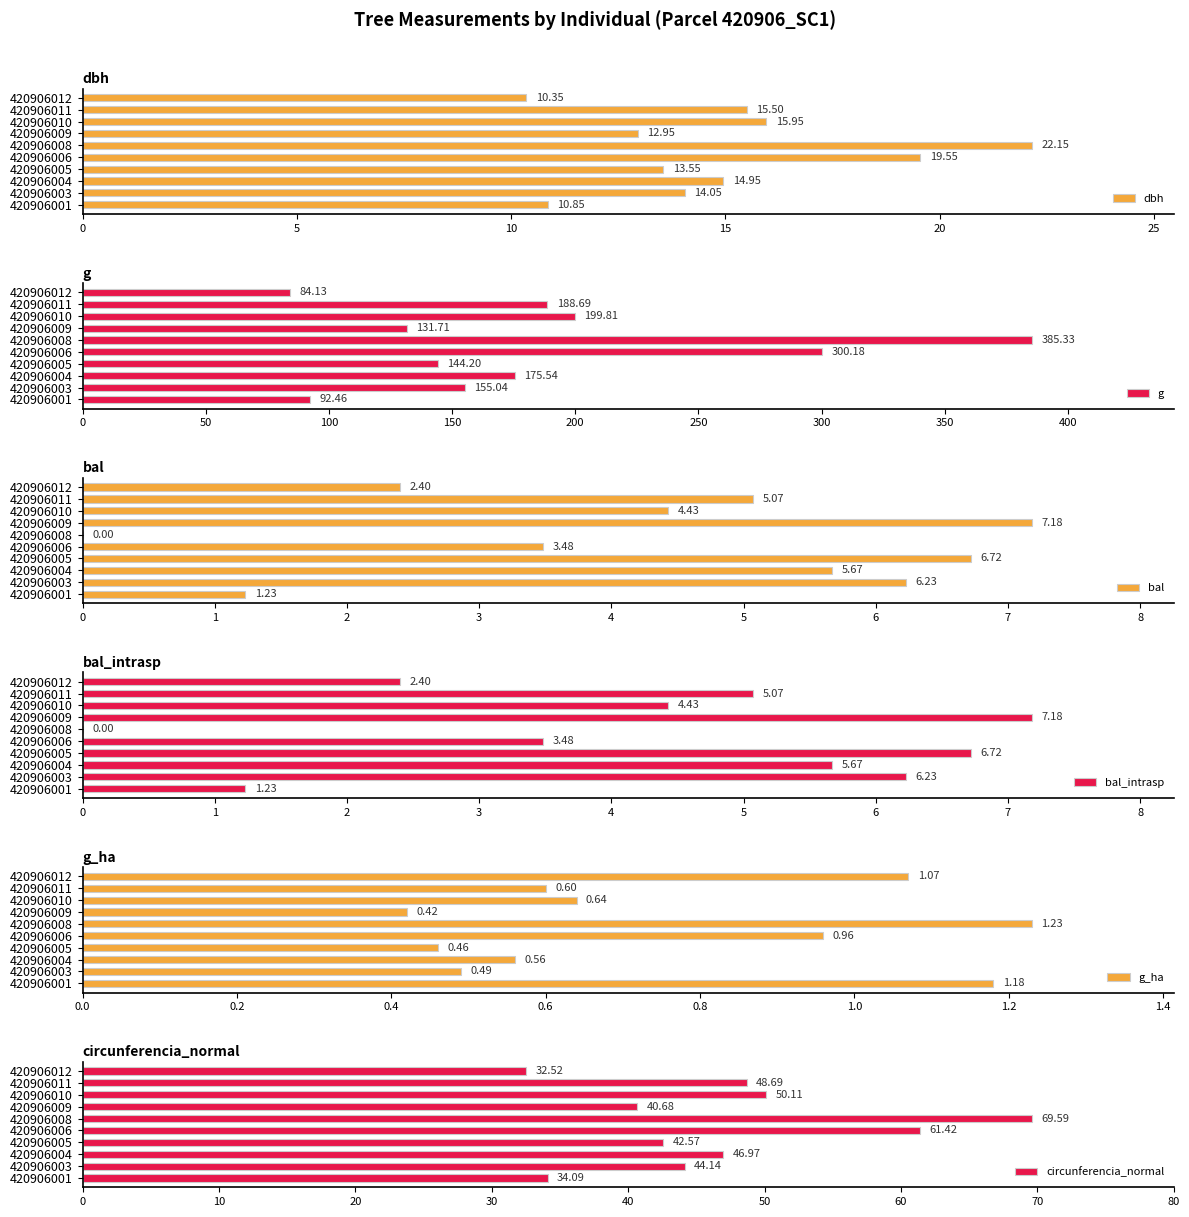

What are all the series names shown in the legend?

dbh, g, bal, bal_intrasp, g_ha, circunferencia_normal